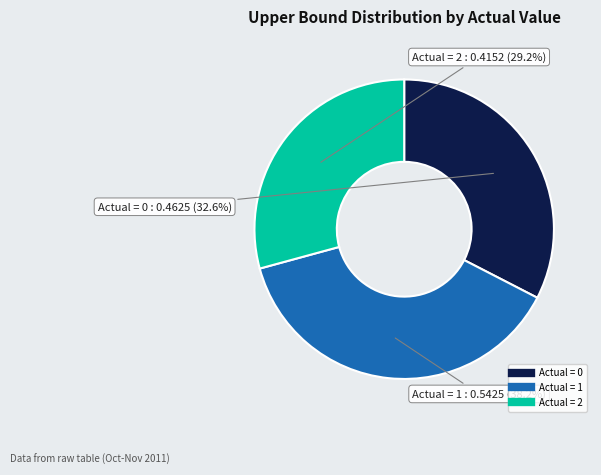

Which has a higher value, Actual = 2 or Actual = 0?

Actual = 0